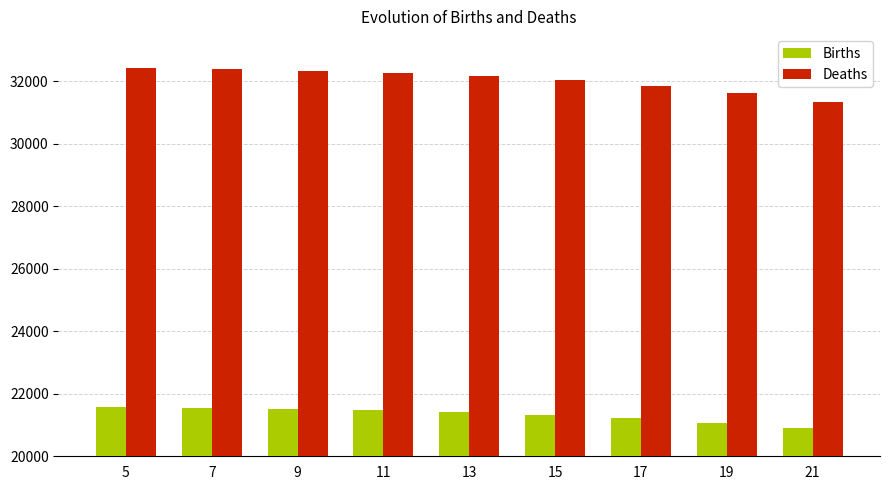

List the series in order of their overall mean, highest first.

Deaths, Births